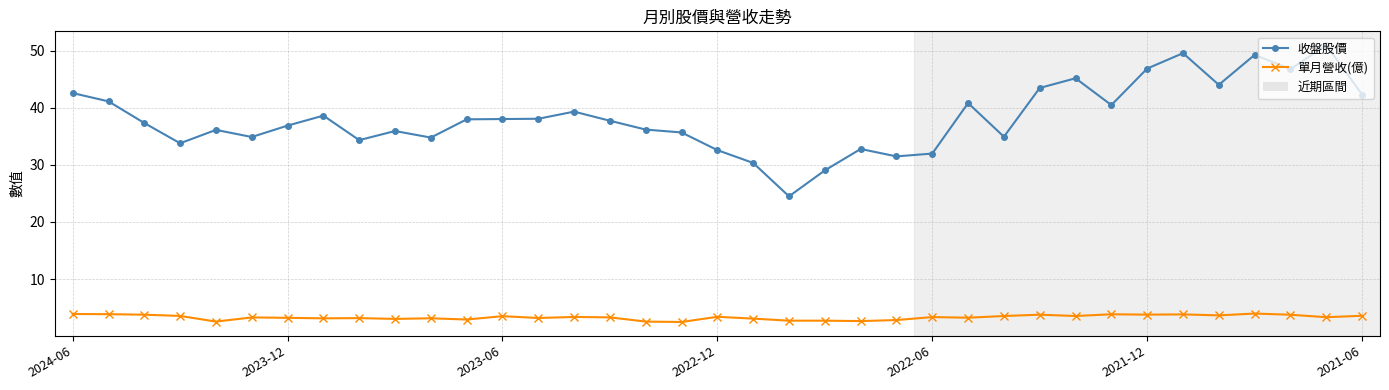

List the series in order of their peak value, highest first.

收盤股價, 單月營收(億)